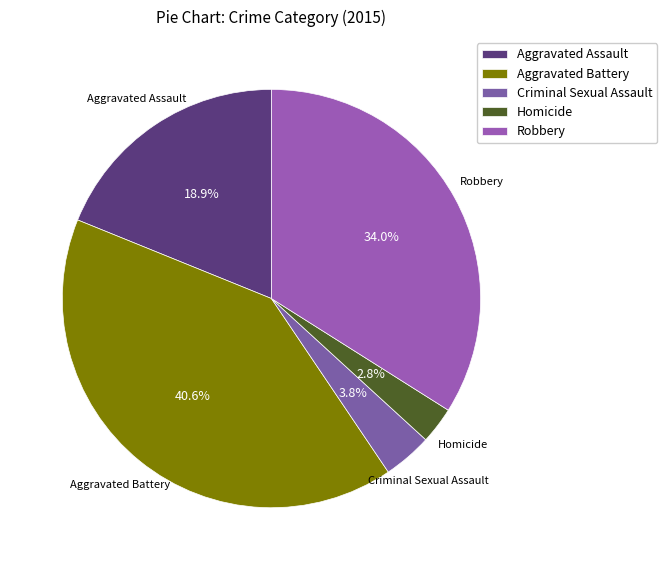

The Robbery slice represents 48% of the pie. True or false?

False